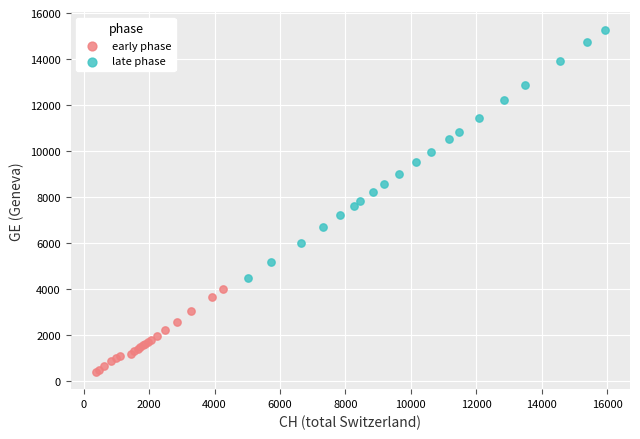

Which series contains the lowest Y value?

early phase